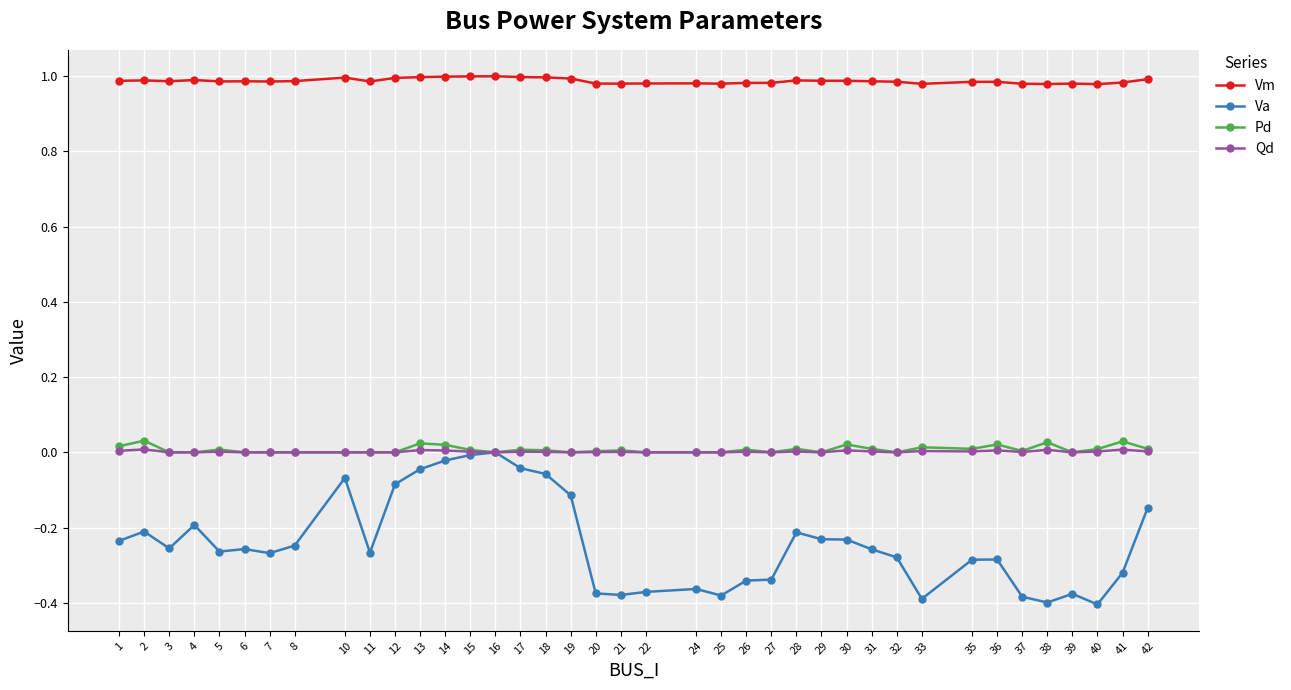

Is the value of Pd at 27 greater than the value of Vm at 40?

No